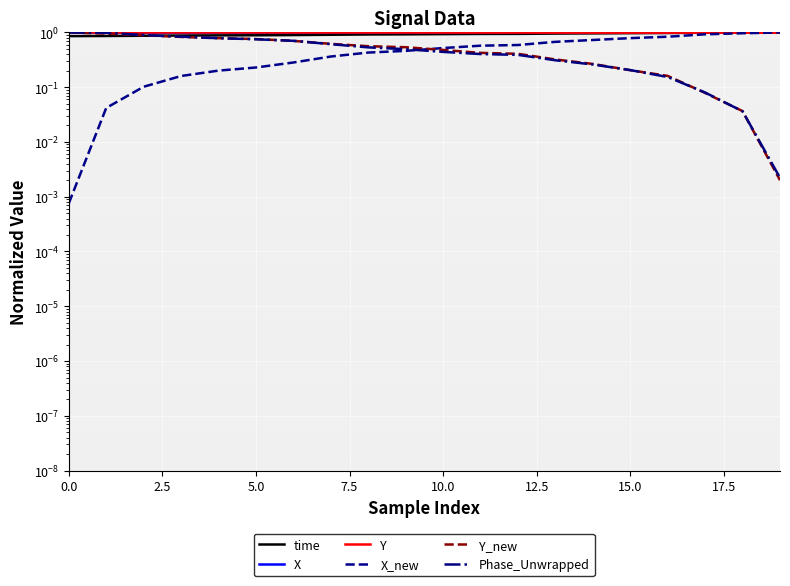

Is the value of time at 19 greater than the value of Y at 19?

Yes